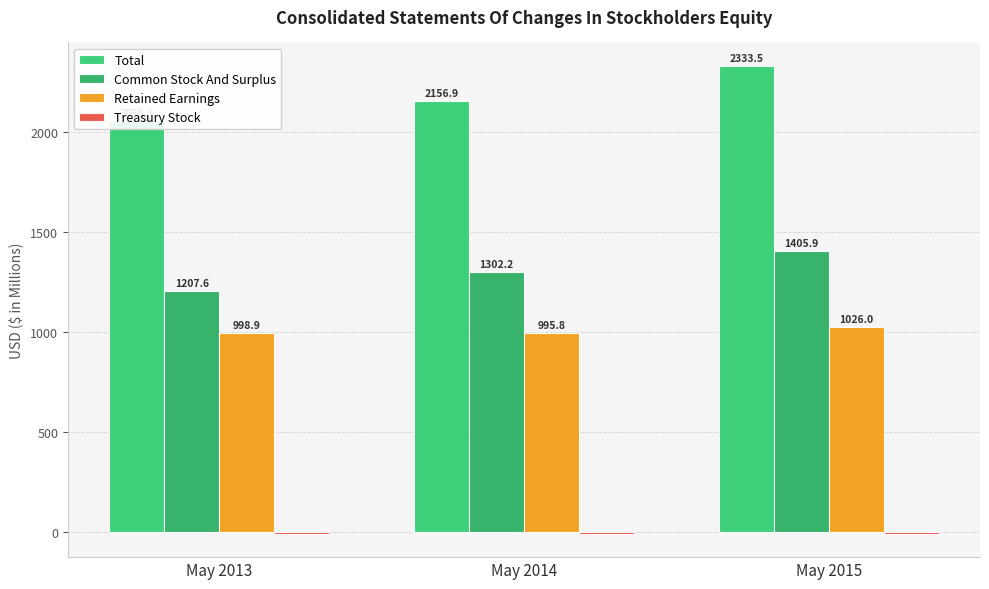

Which has a higher value, May 2015 or May 2014?

May 2015